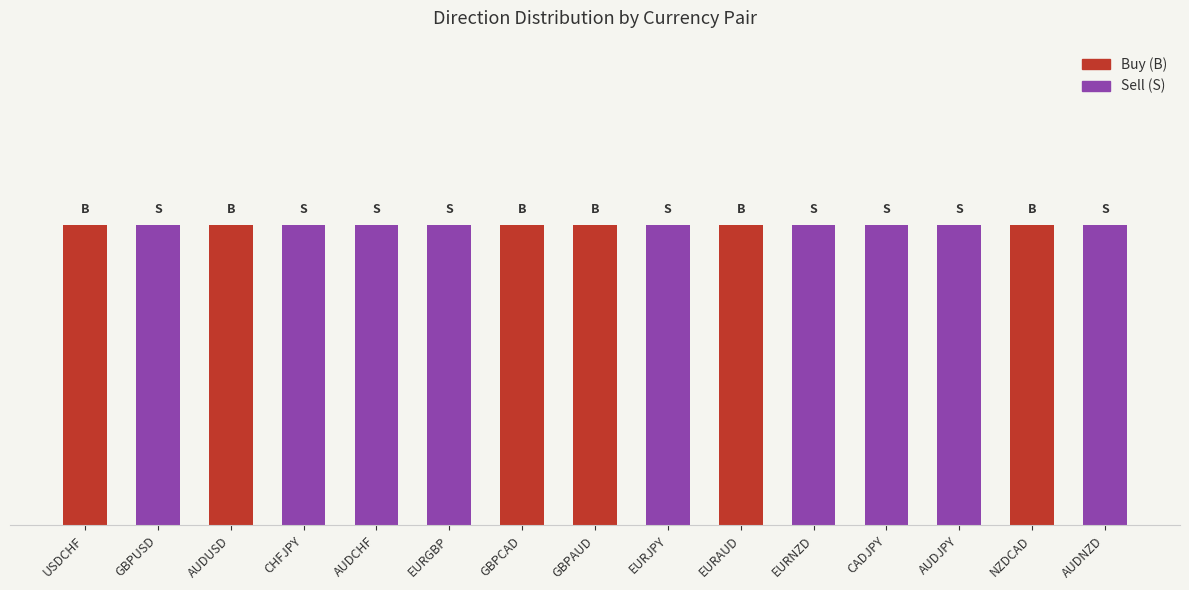

What is the approximate value of Sell (S) at AUDCHF?

1